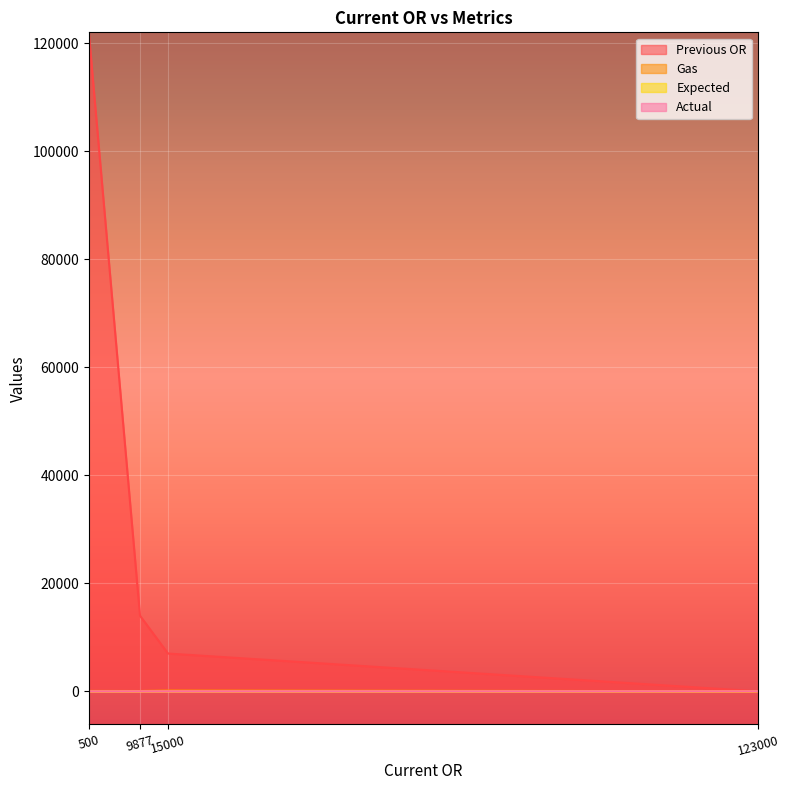

True or false: Previous OR has more than 0 interior local peaks.

False